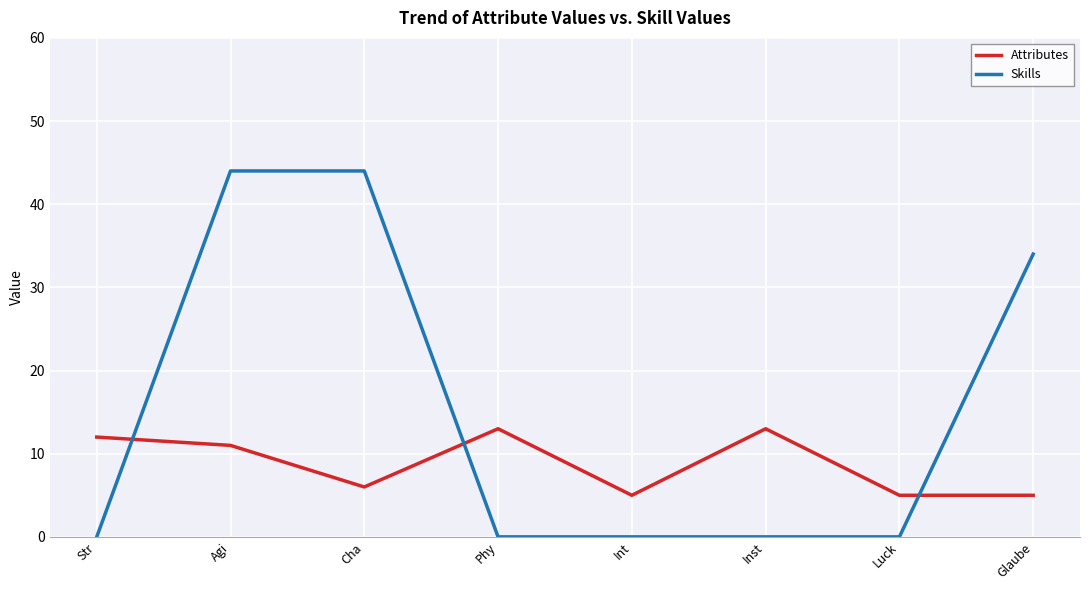

Reading left to right, list all the values displayed in this chart.

Attributes: 12	11	6	13	5	13	5	5
Skills: 0	44	44	0	0	0	0	34